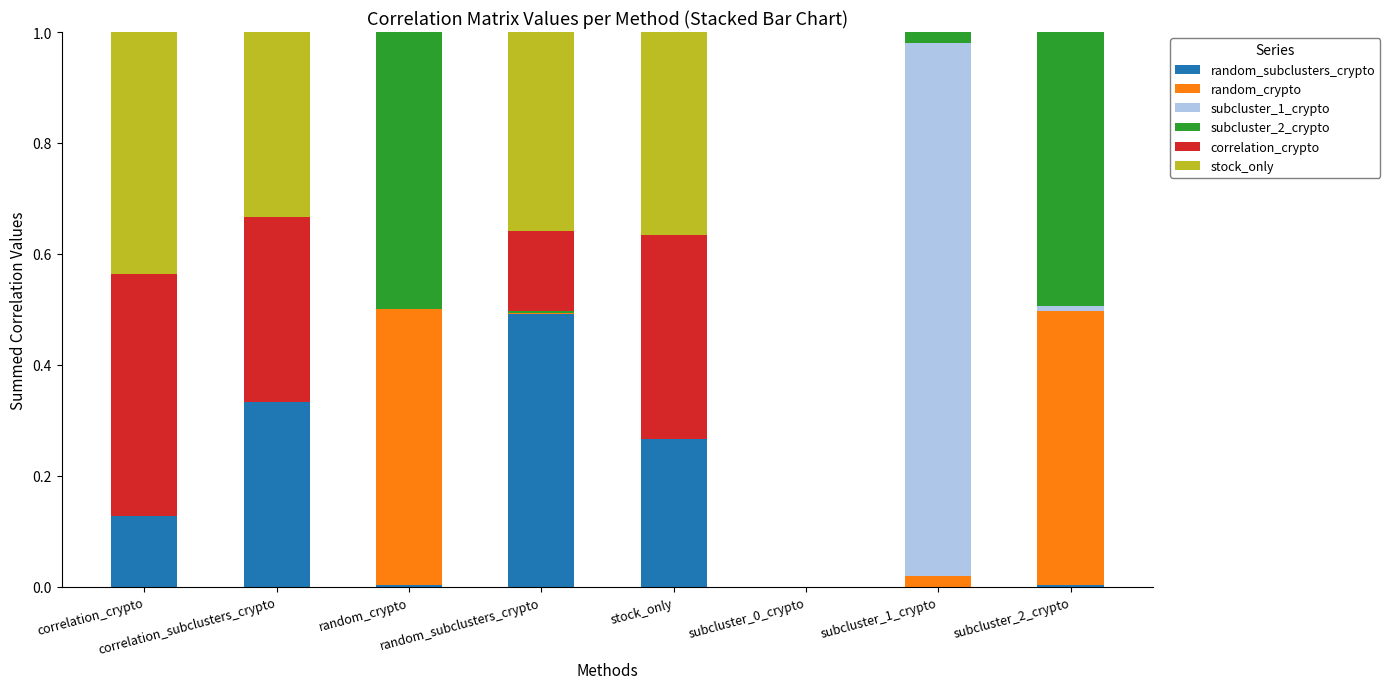

Are the bars horizontal?

No